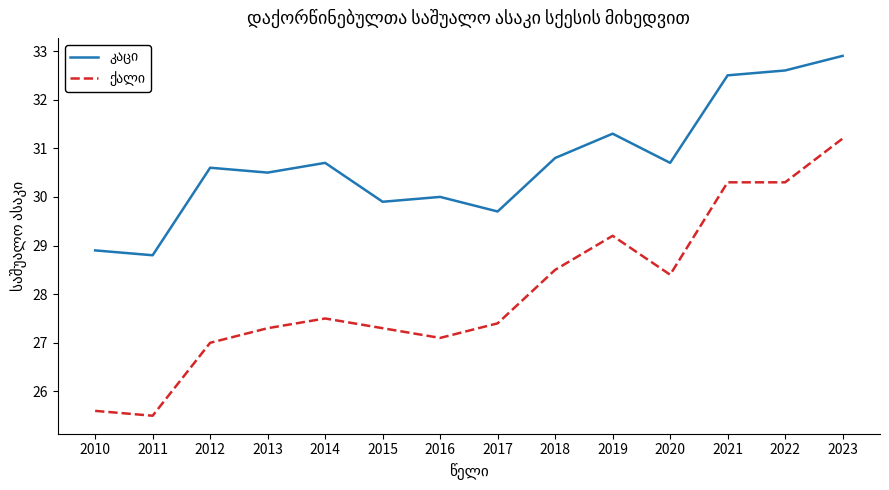

At which category does the chart reach its peak across all series?

2023